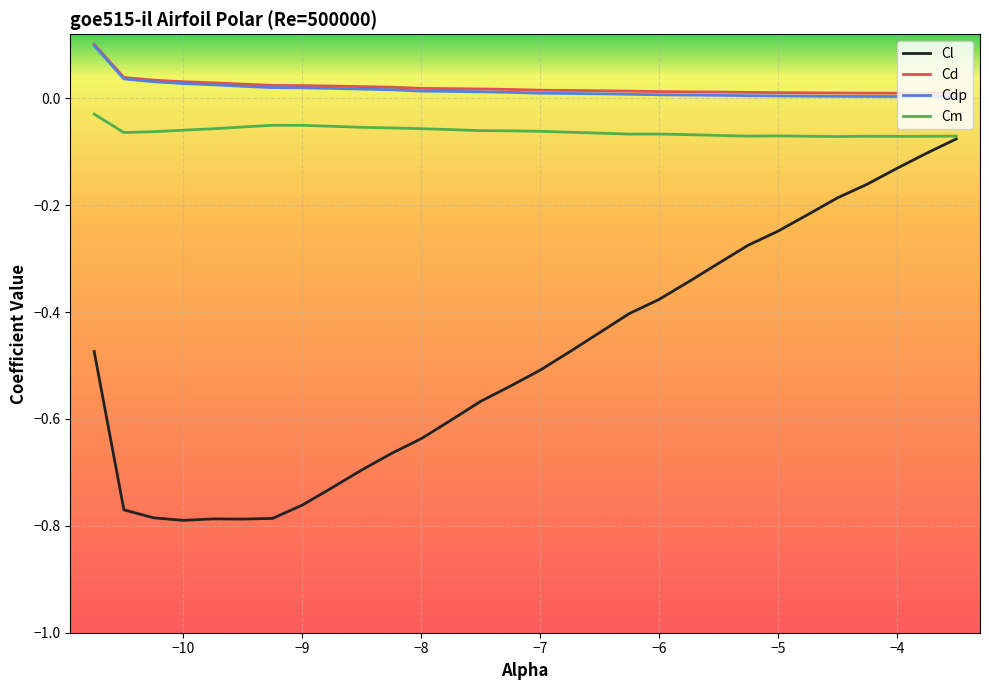

Which series has the largest range (max minus min)?

Cl